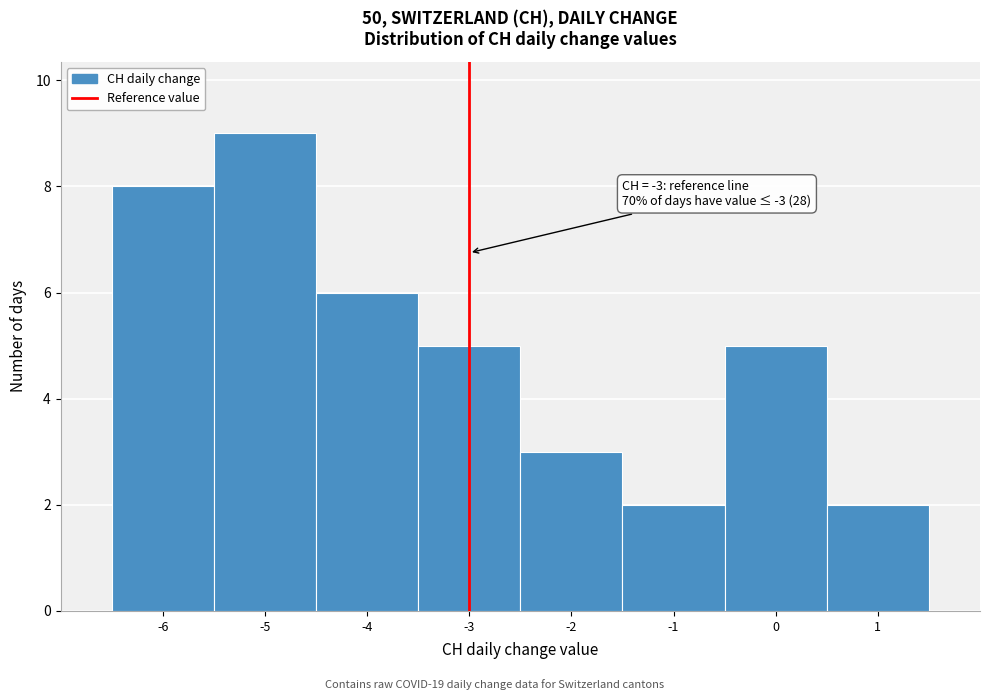

Which range on the x-axis has the tallest bar?

-5.5 to -4.5